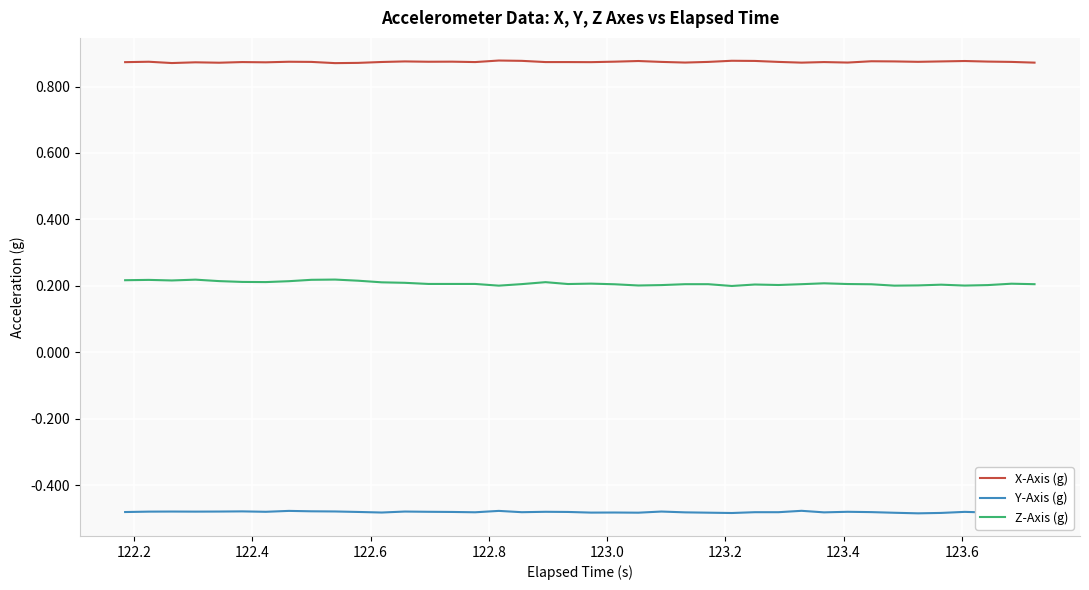

List the series in order of their overall mean, lowest first.

Y-Axis (g), Z-Axis (g), X-Axis (g)